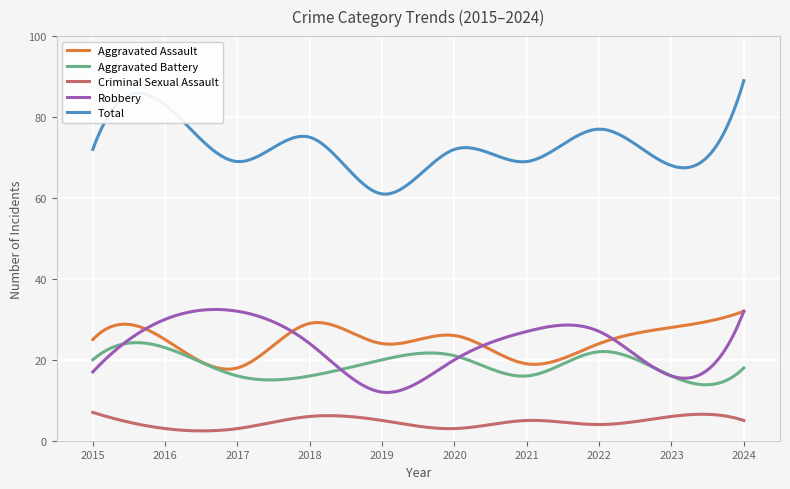

How many lines are shown in the chart?

5